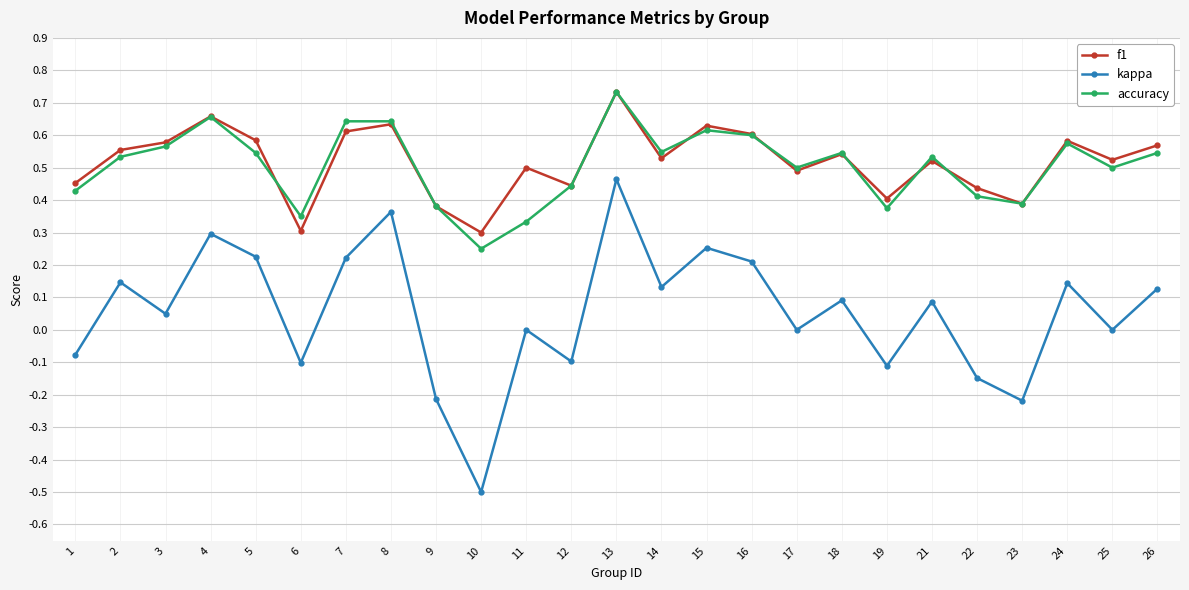

How many data points does each series have?

25